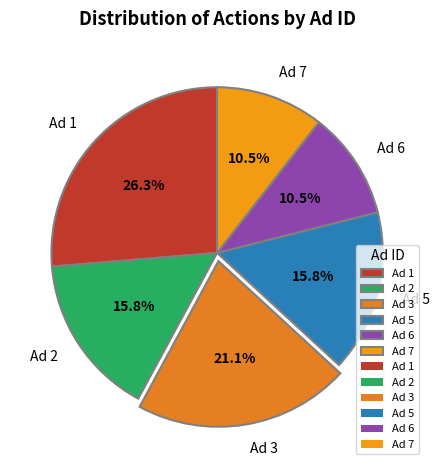

Does Ad 2 represent more than half of the total?

No